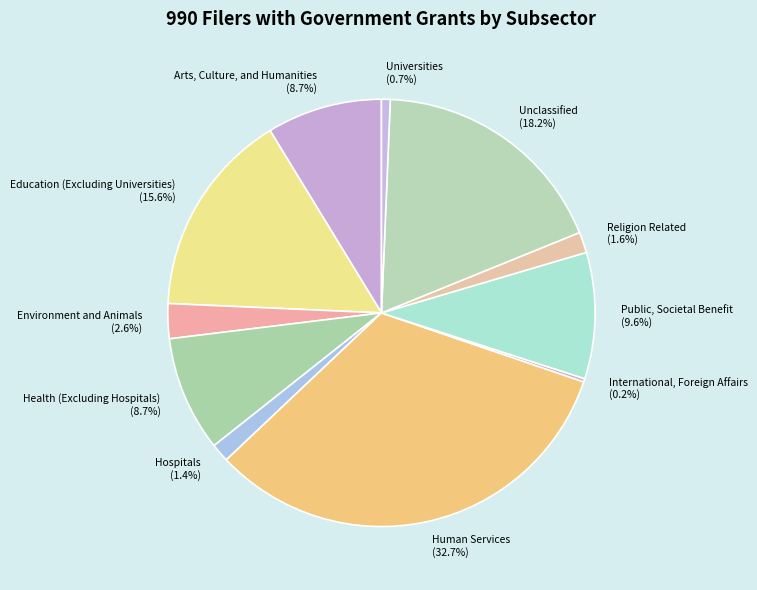

Approximately how many times larger is the value at Universities compared to Arts, Culture, and Humanities?

0.1